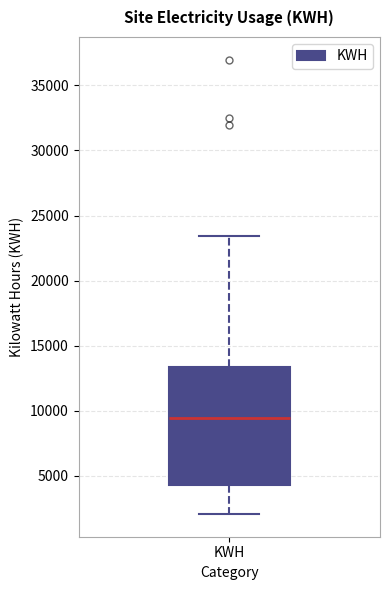

Transcribe this box plot: give where the median line is, the range the box spans, and where the two whiskers end, as read against the y-axis. The values are not printed on the chart, so give them approximately, as read against the axis.

median 9500, box 4500 to 13500, whiskers 2000 to 23500